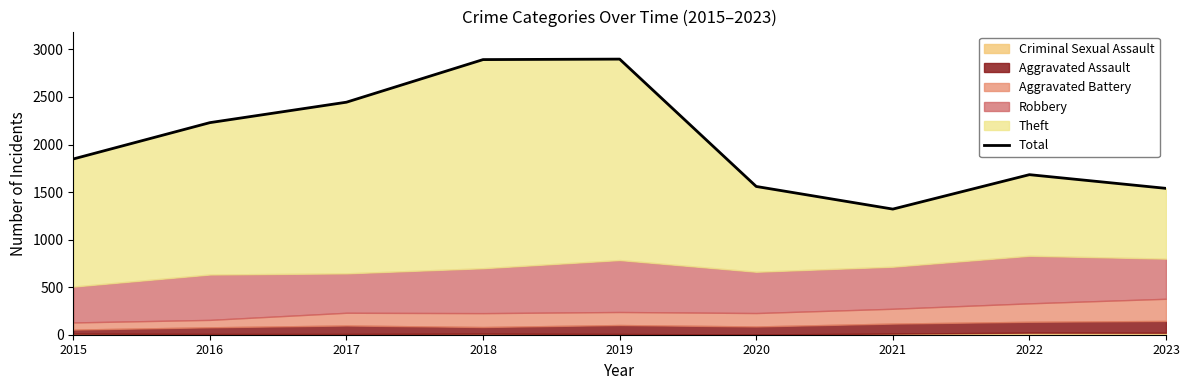

What is the average value?

2046